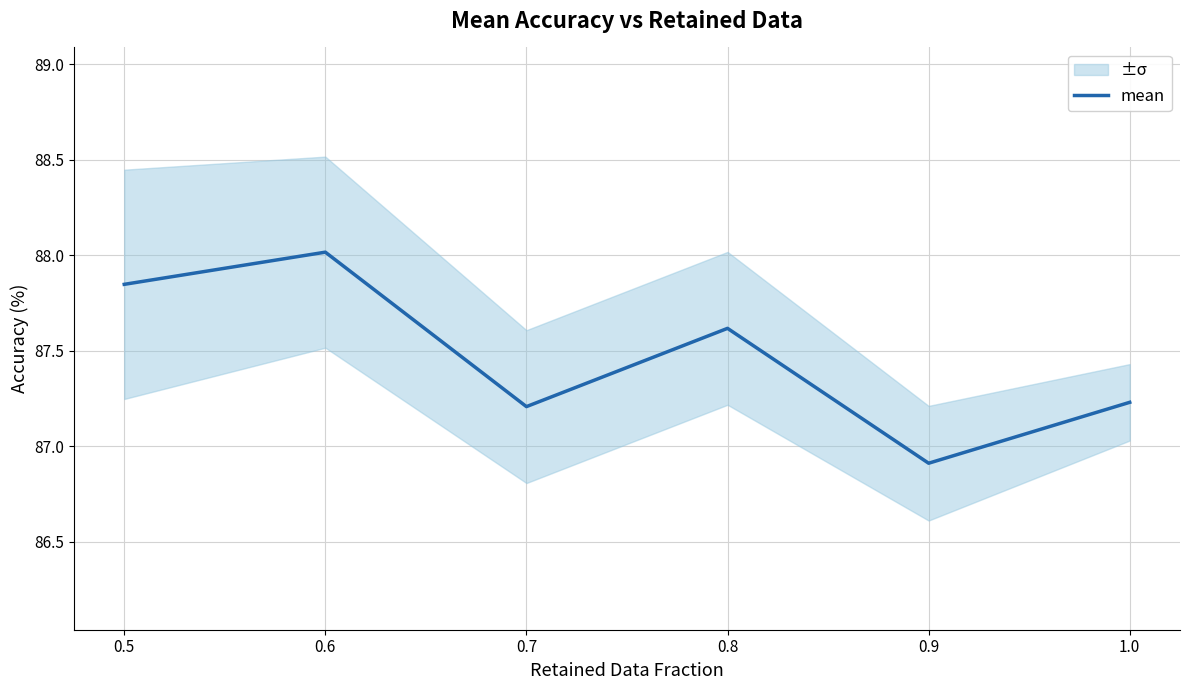

Where is the first local maximum?

0.6